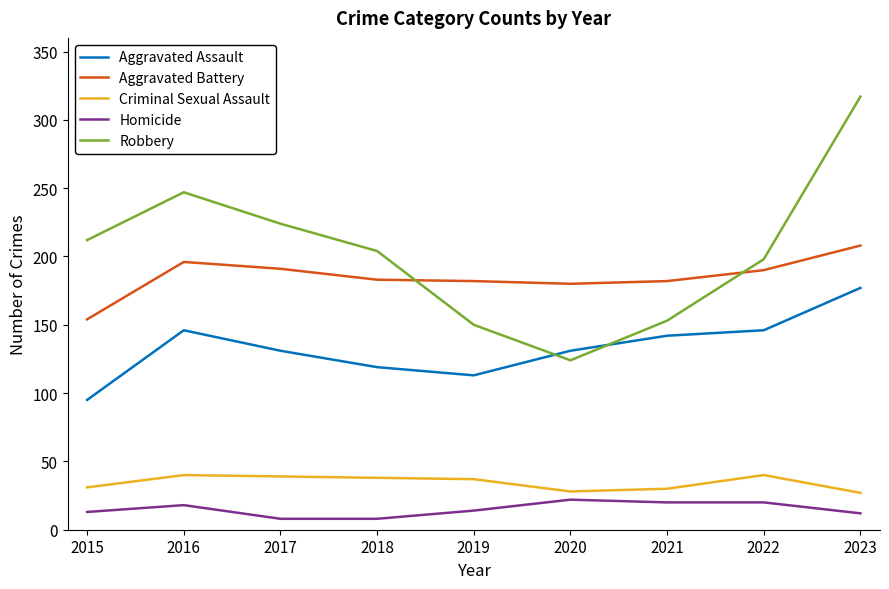

True or false: Aggravated Battery and Aggravated Assault cross at least once.

False